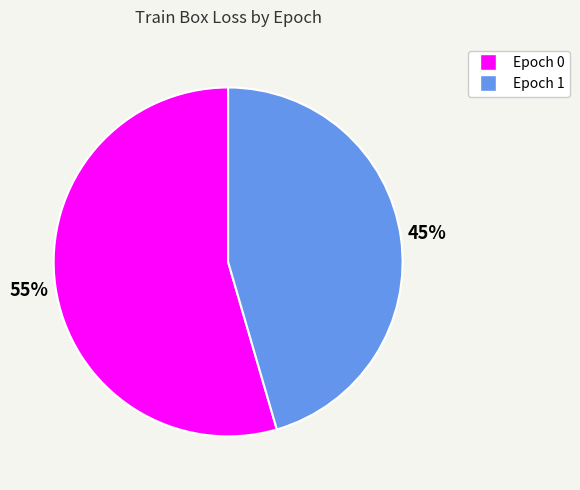

Is the sum of Epoch 0 and Epoch 1 greater than half?

Yes